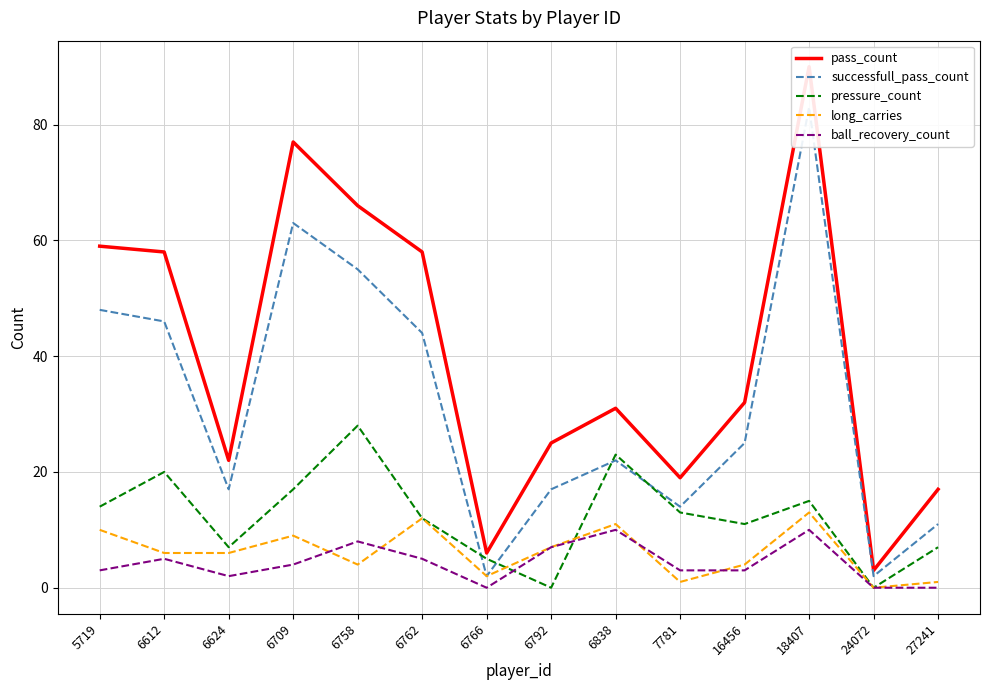

What is the approximate value of pressure_count at 6838?

23